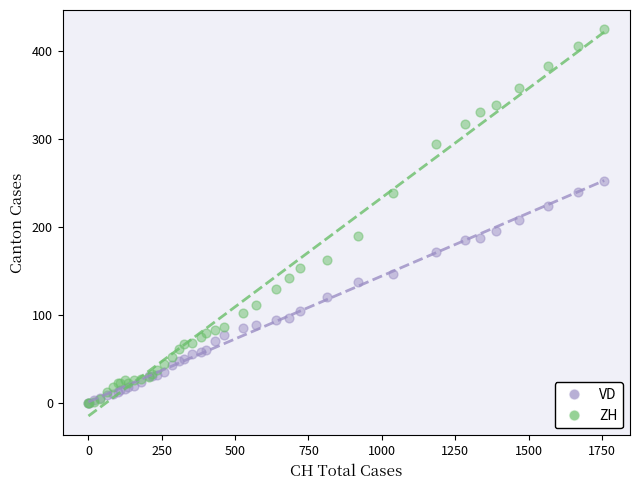

Which series reaches the maximum Y coordinate?

ZH